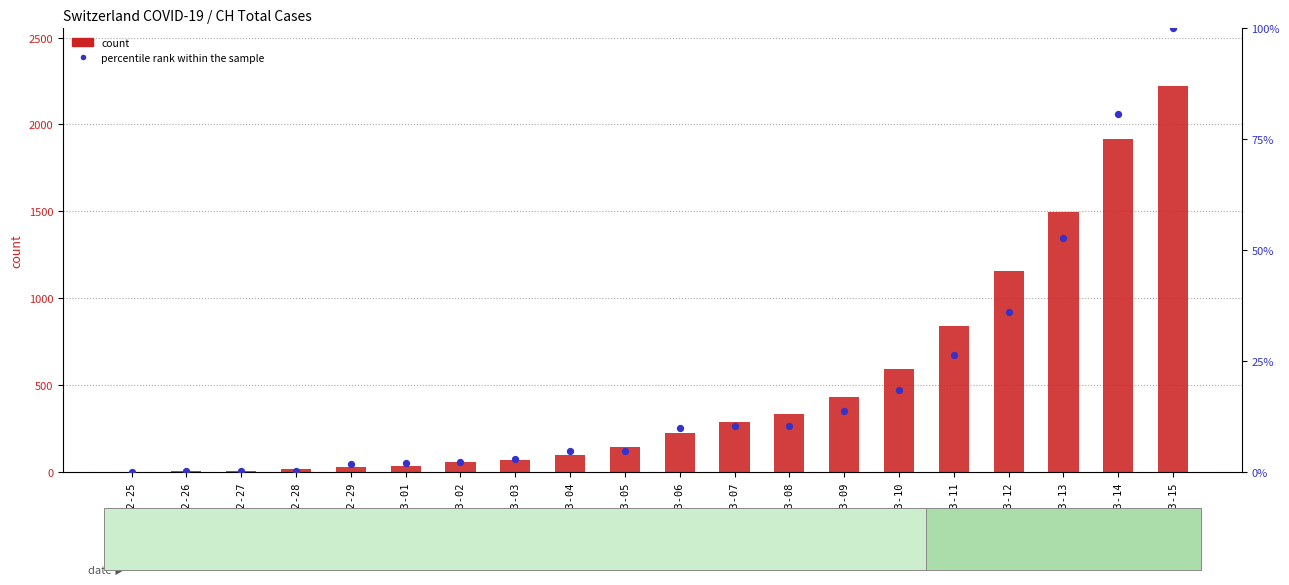

Which series has the largest total across all categories?

count